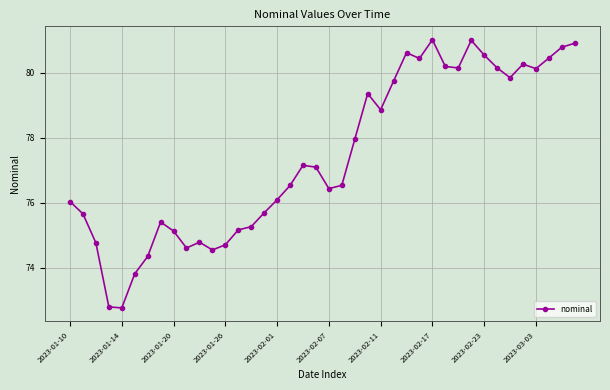

Count the number of categories in the chart.

40